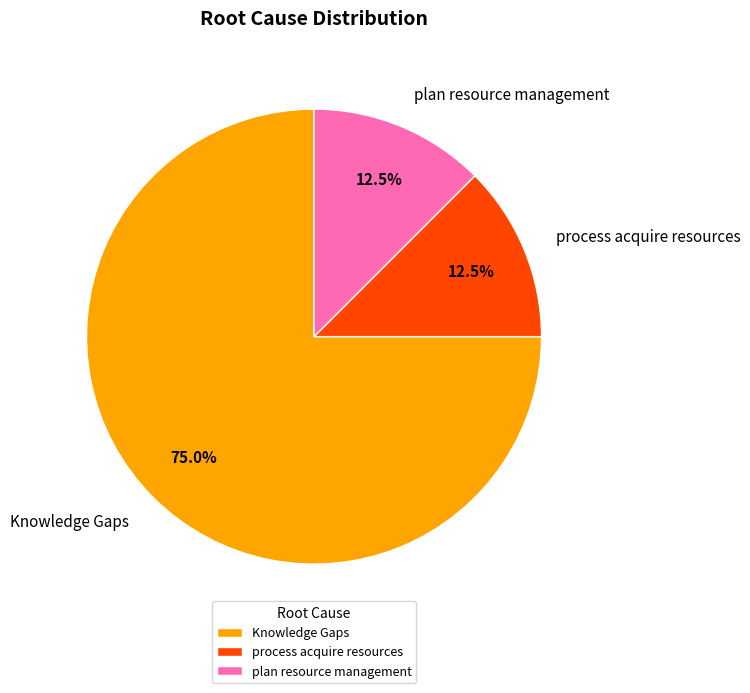

Approximately how many times larger is the value at plan resource management compared to process acquire resources?

1.0